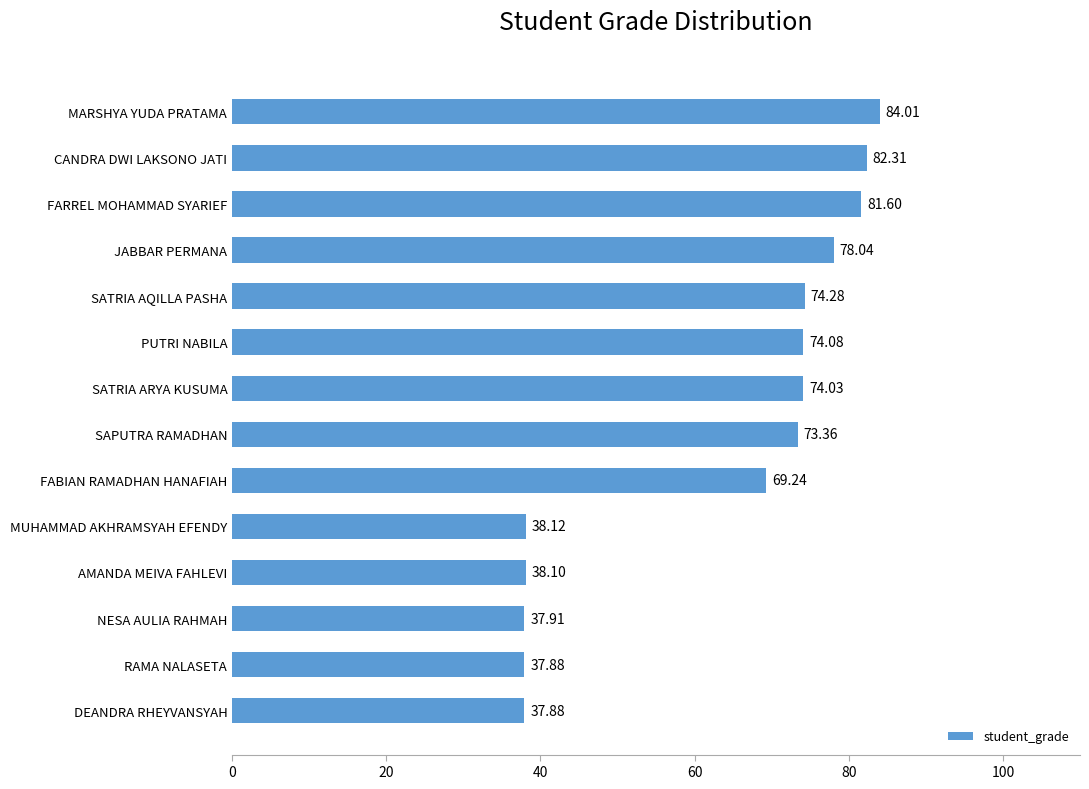

At which label is the value closest to 60?

FABIAN RAMADHAN HANAFIAH